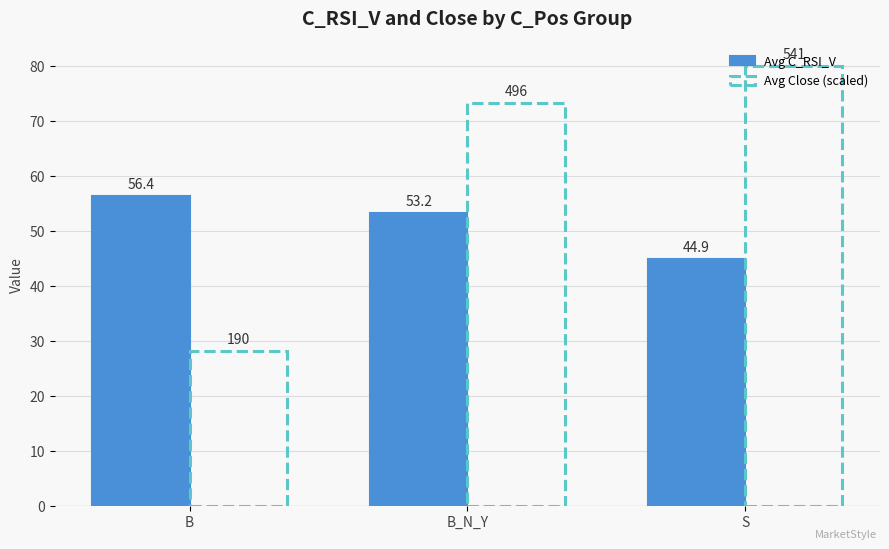

What value does the Avg C_RSI_V series have at S?

44.9